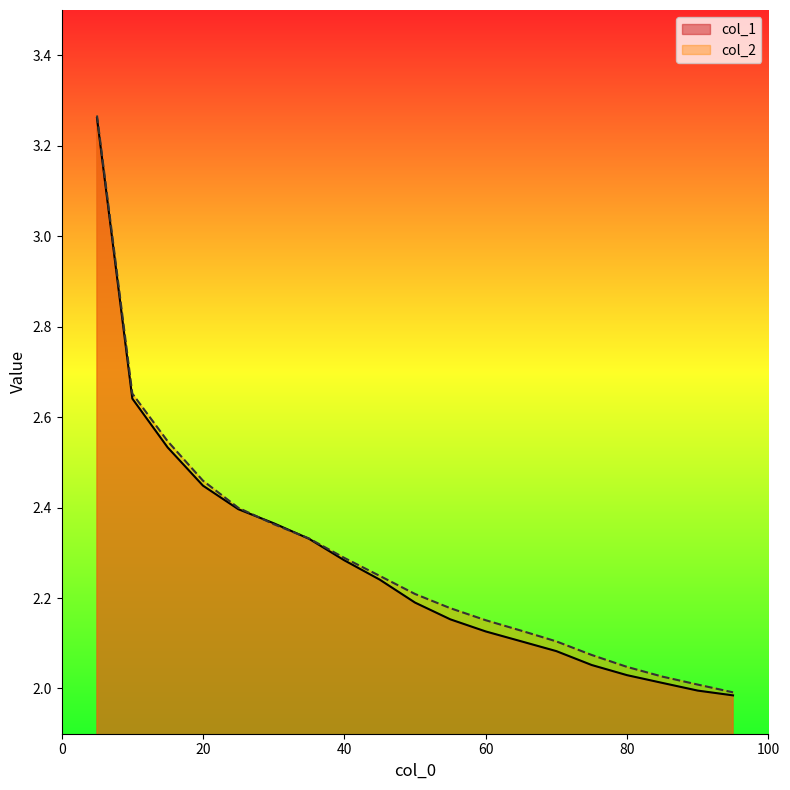

At which category does the chart reach its minimum across all series?

95